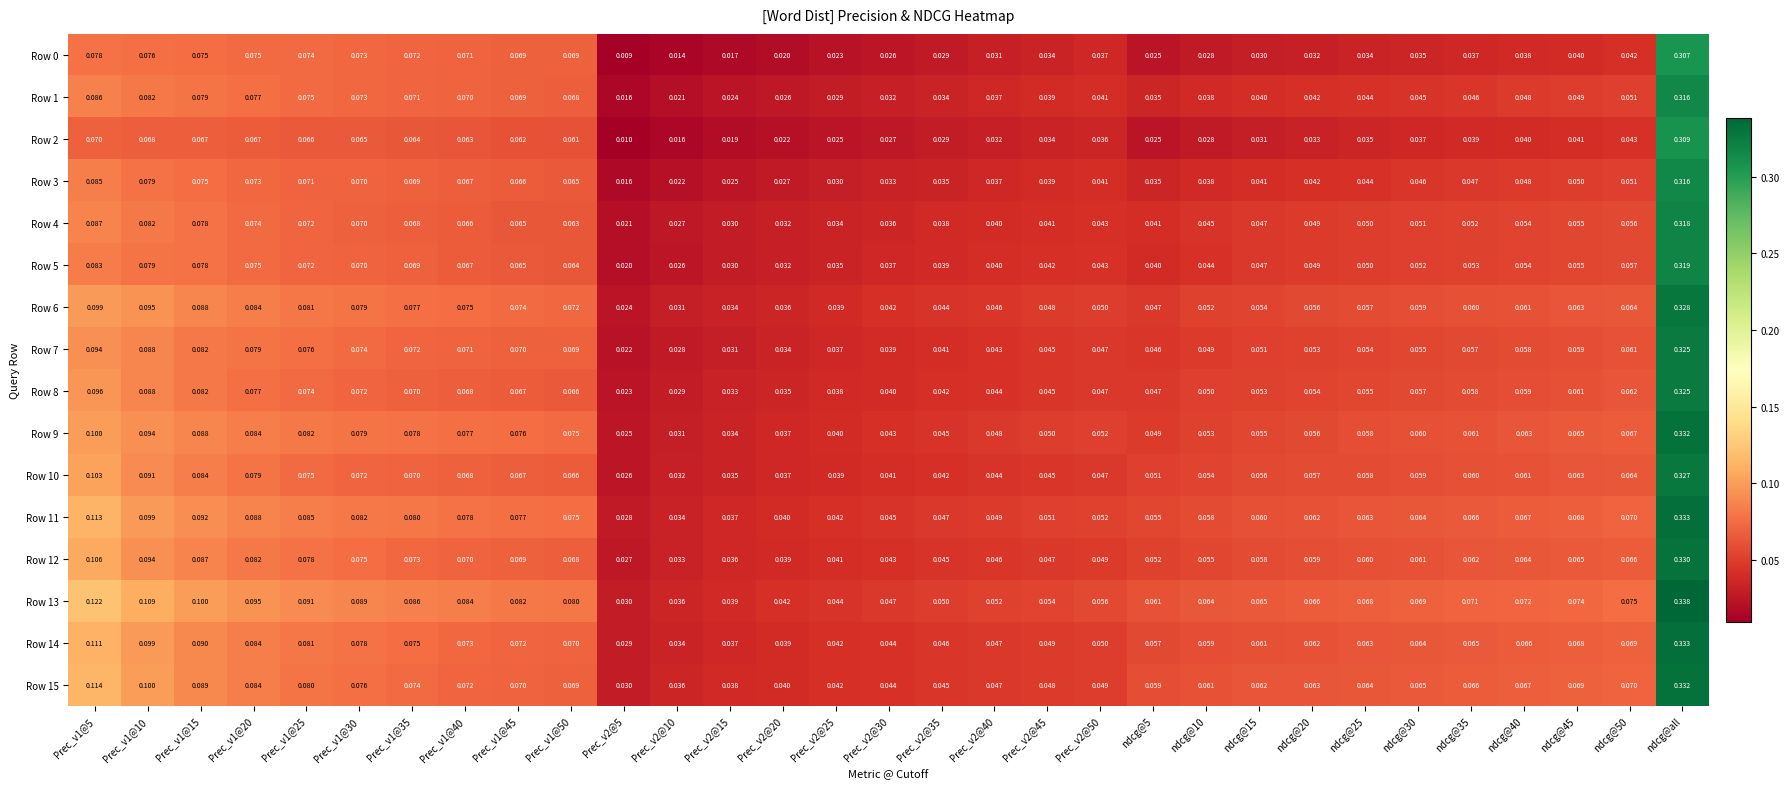

At which category is the sum across all series the highest?

ndcg@all